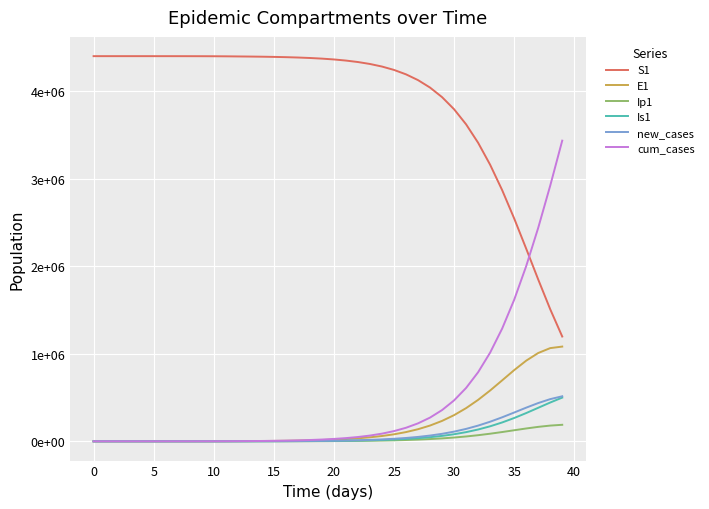

What is the greatest value displayed?

4403630.0